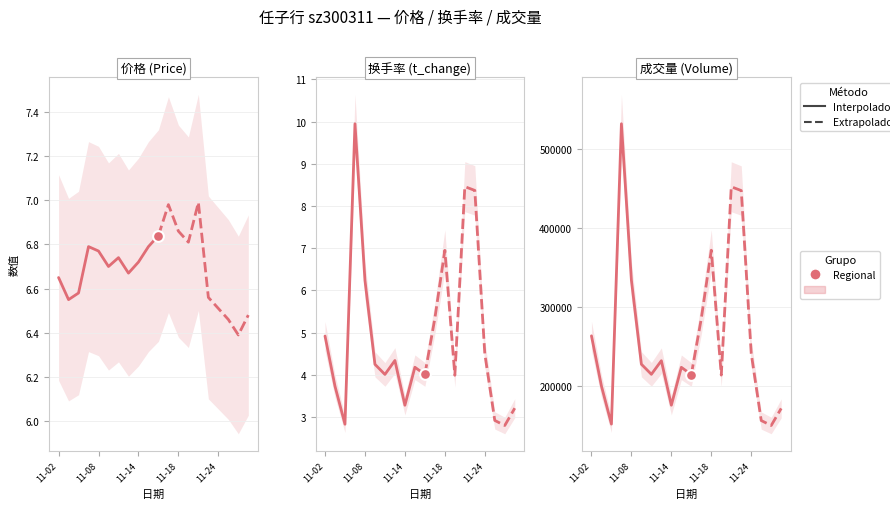

Which series reaches the maximum Y coordinate?

volume